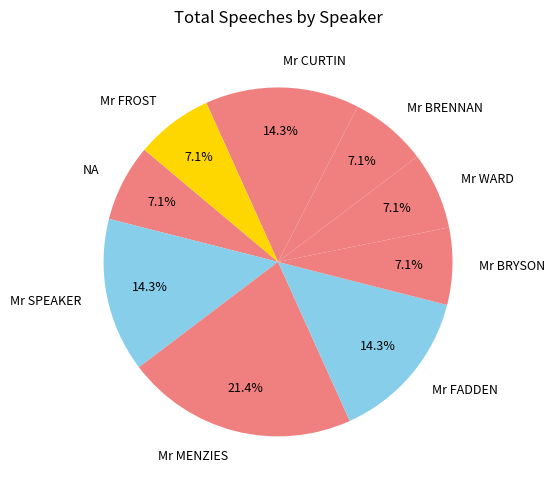

What percentage do Mr FADDEN and Mr BRENNAN together represent?

21.4%